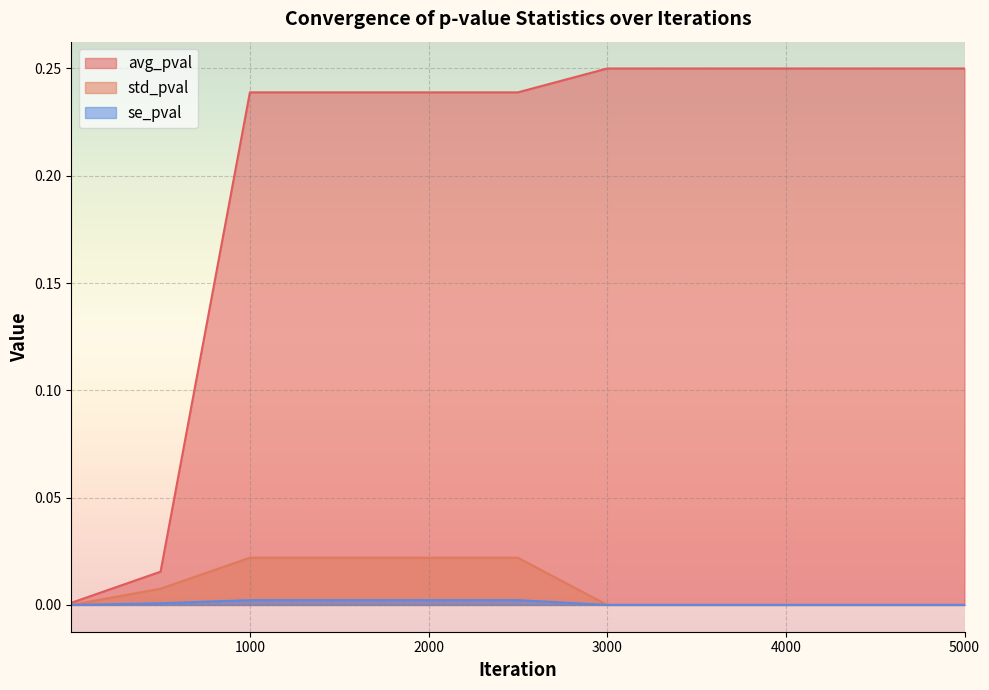

What is the value of the avg_pval point at the 11th from the left?

0.2